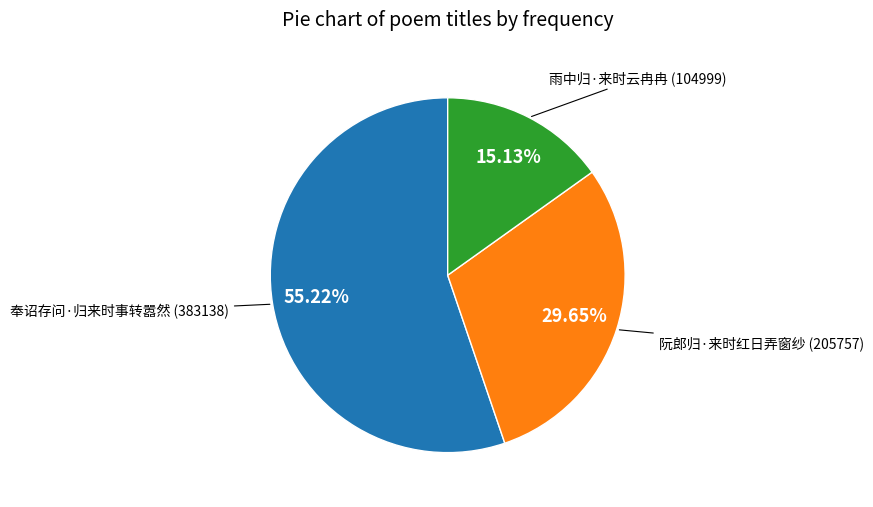

Is there any slice that represents more than half of the pie?

Yes